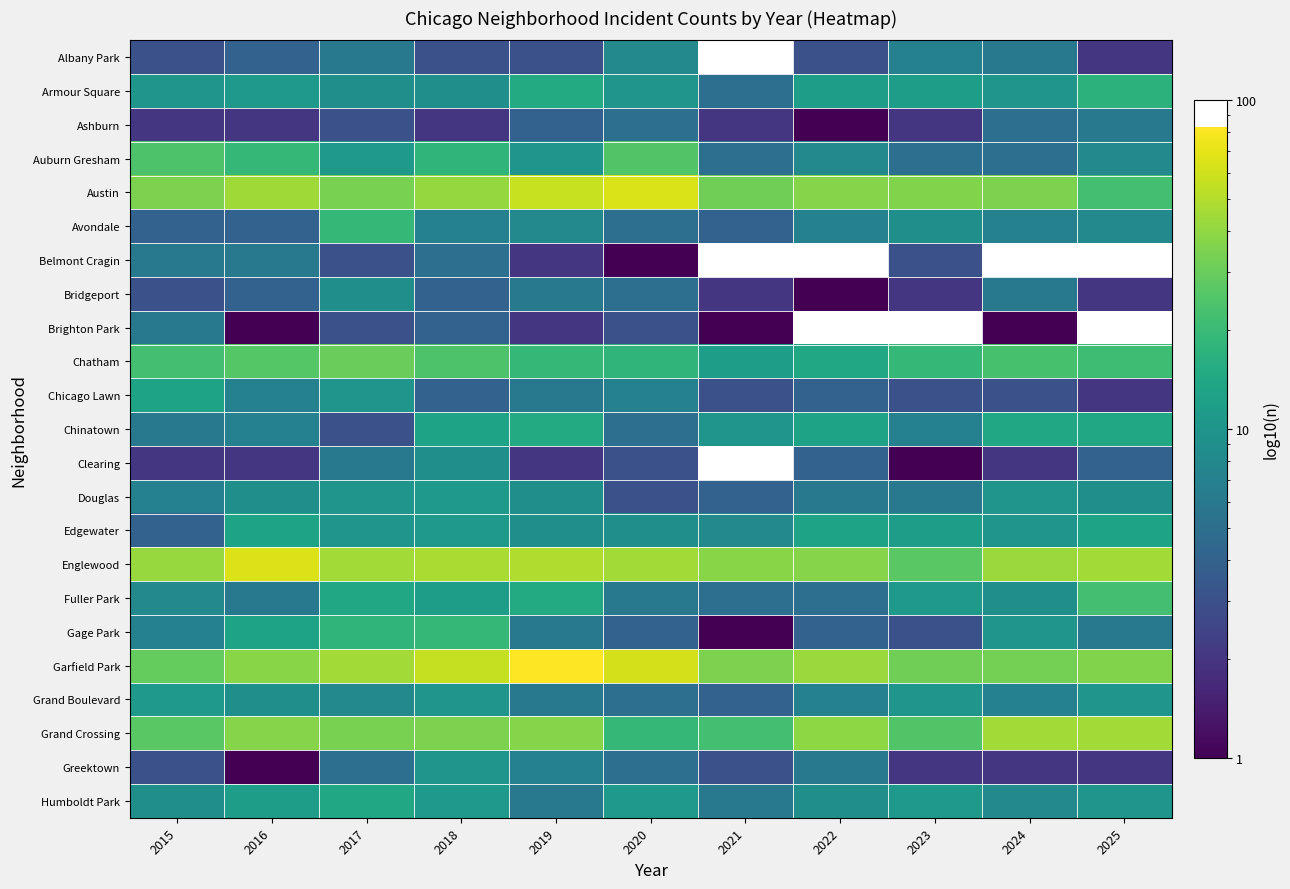

Is it true that Auburn Gresham equals 2.9 at 2024?

False